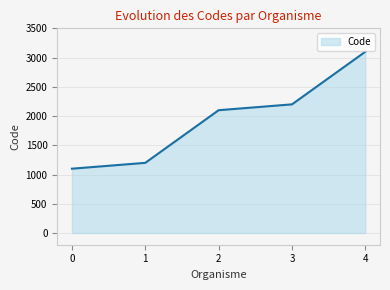

What is the change in value from 0 to 3?

+1100